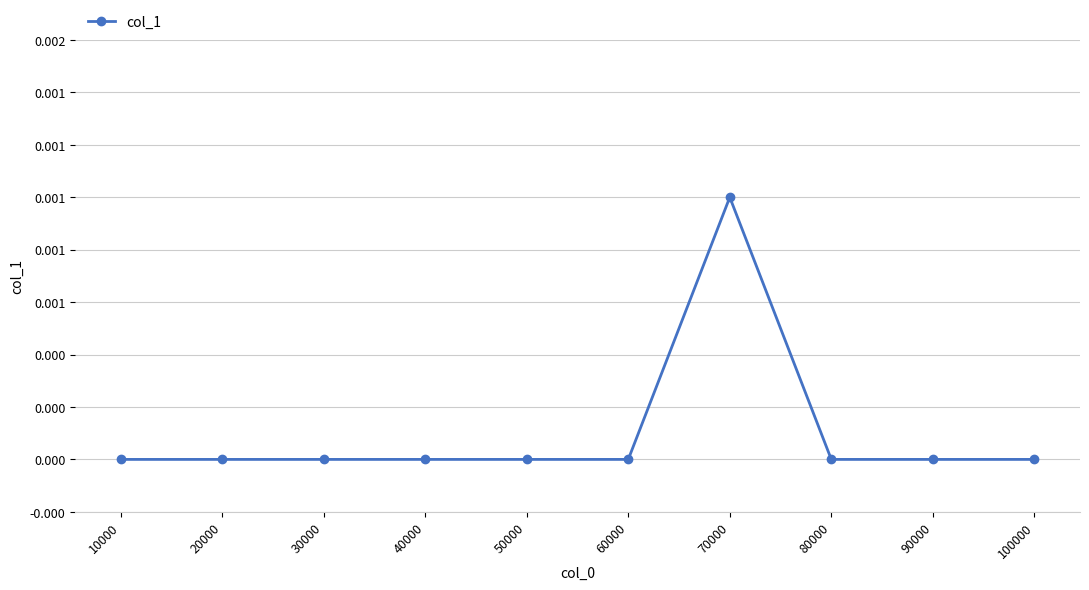

Does the chart have visible grid lines?

Yes